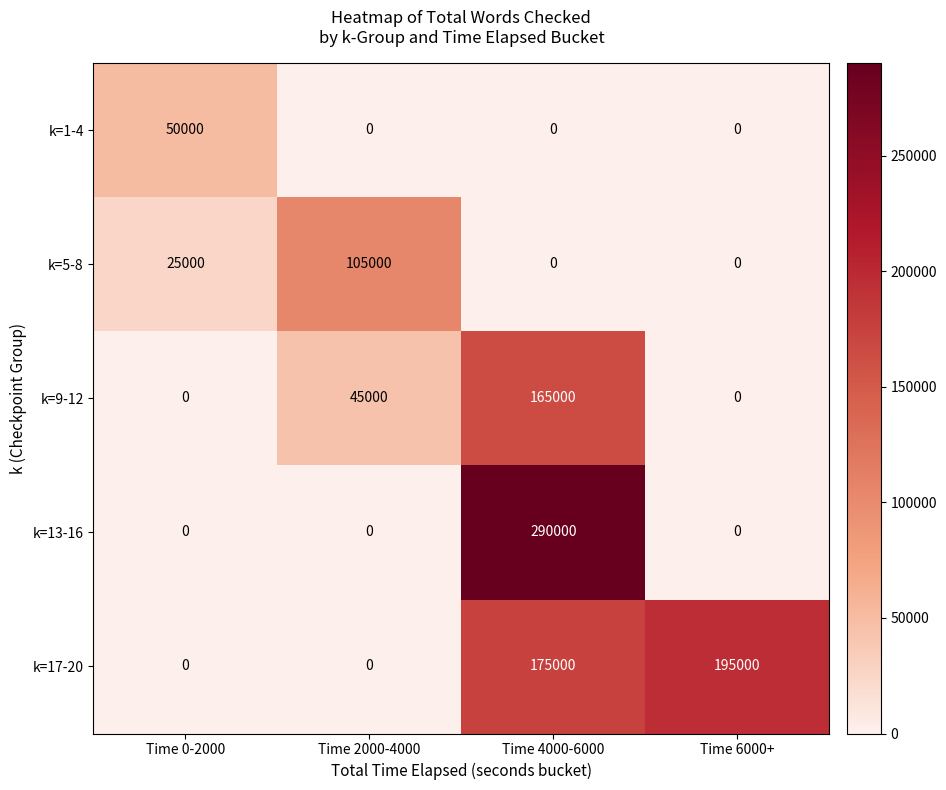

How many categories are shown in the chart?

4